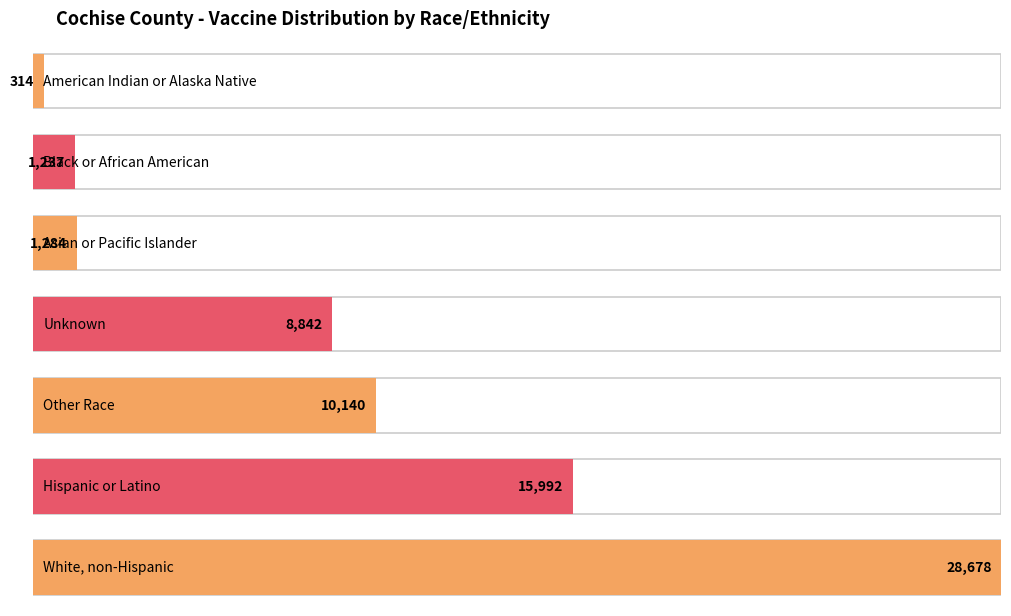

Rank the categories by value from lowest to highest.

American Indian or Alaska Native, Black or African American, Asian or Pacific Islander, Unknown, Other Race, Hispanic or Latino, White, non-Hispanic